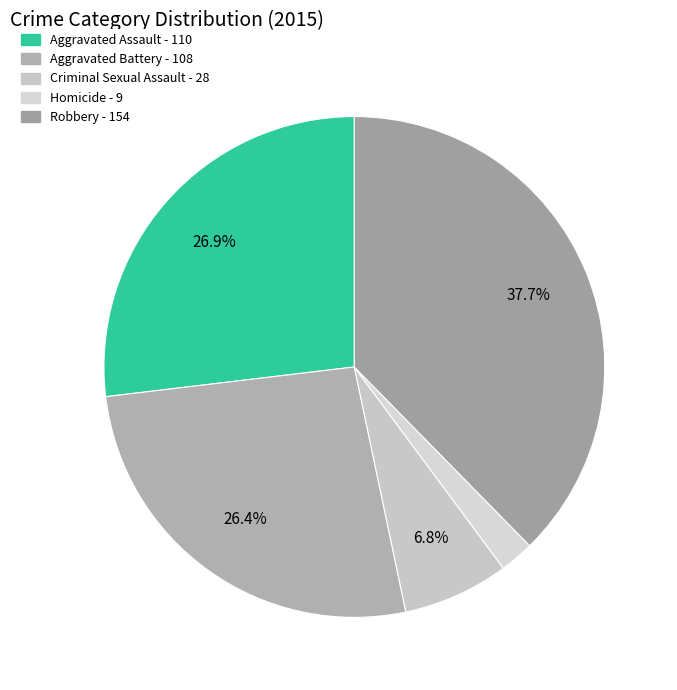

What is the change in value from Criminal Sexual Assault to Homicide?

-19